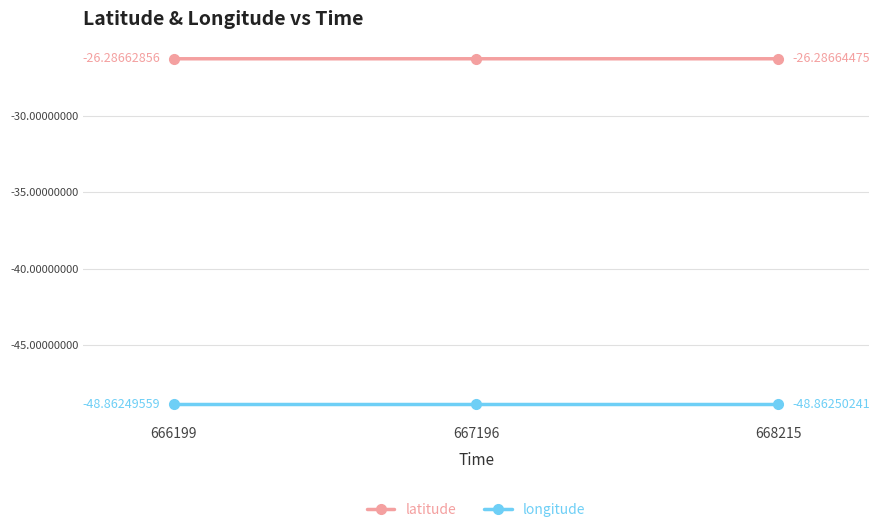

Rank the series by their maximum value, from lowest to highest.

longitude, latitude